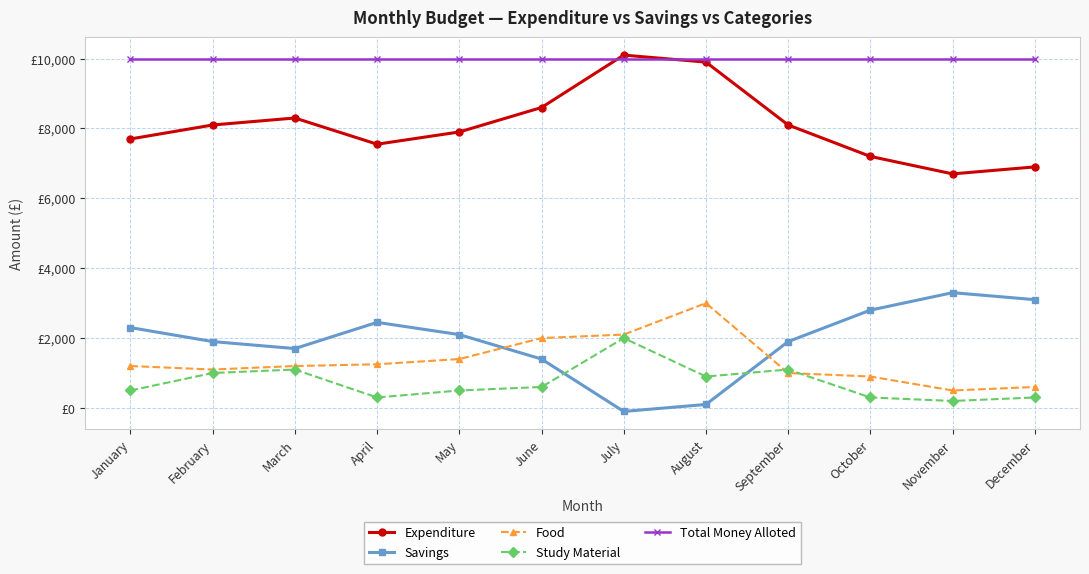

What is the average value of the Expenditure series?

8088